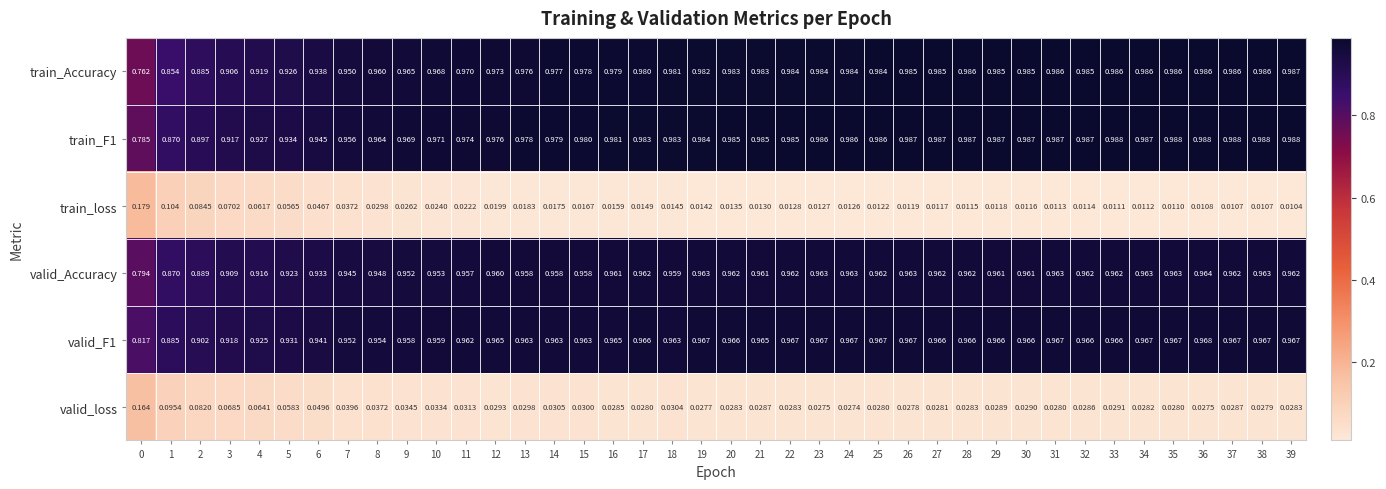

Which series has the widest spread of values?

train_Accuracy